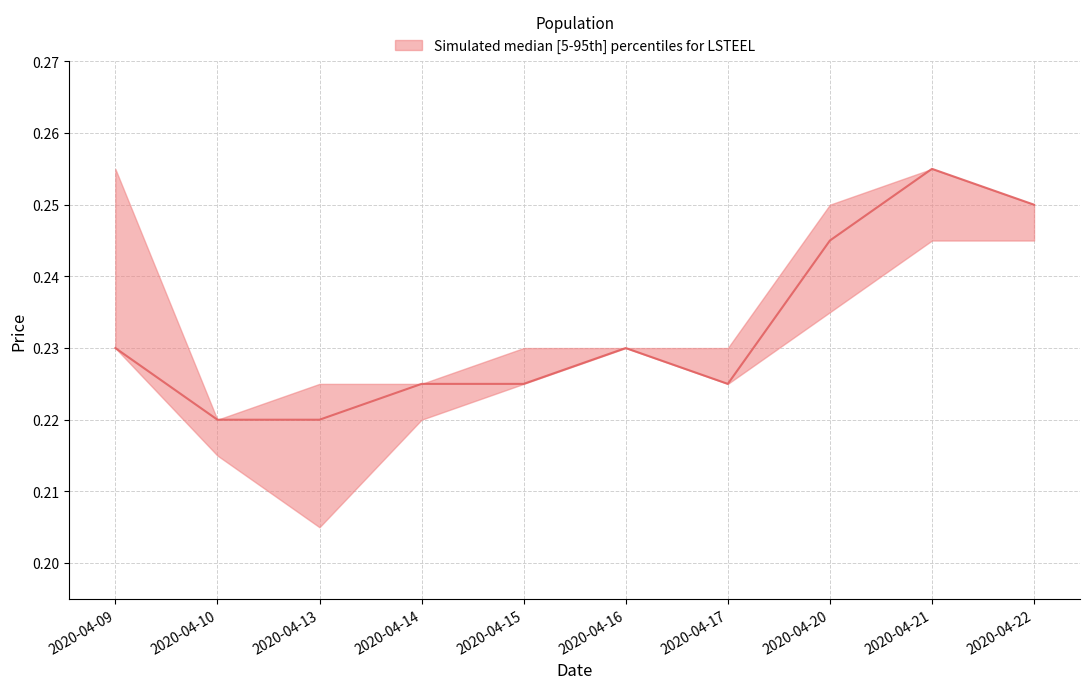

Does the chart have visible grid lines?

Yes